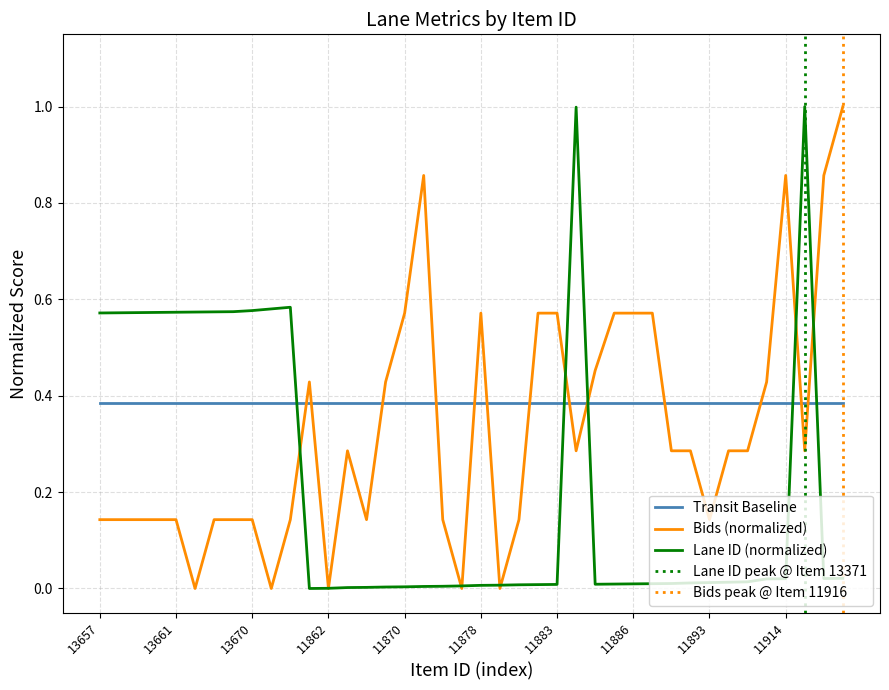

What is the maximum value shown in the chart?

1.0